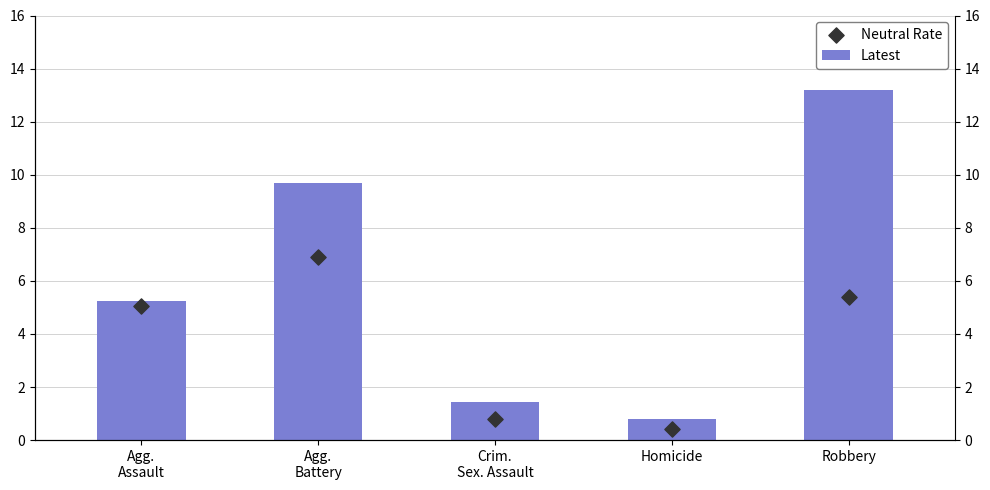

What is the total value across all series at Homicide?

1.2